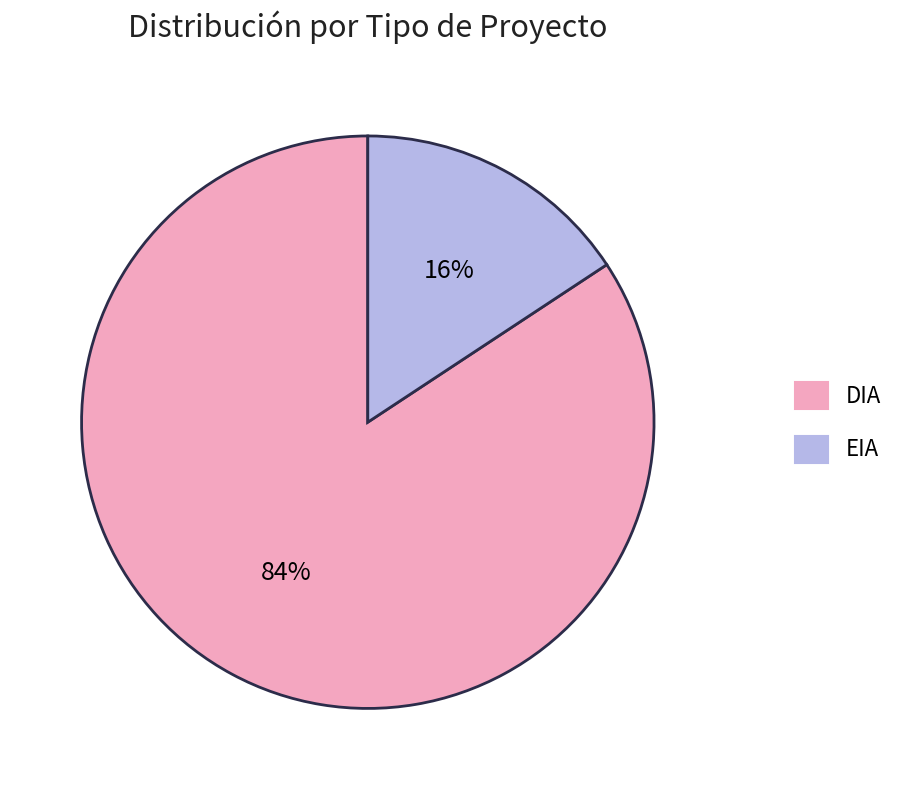

To the nearest percent, what is the combined percentage of EIA and DIA?

100%